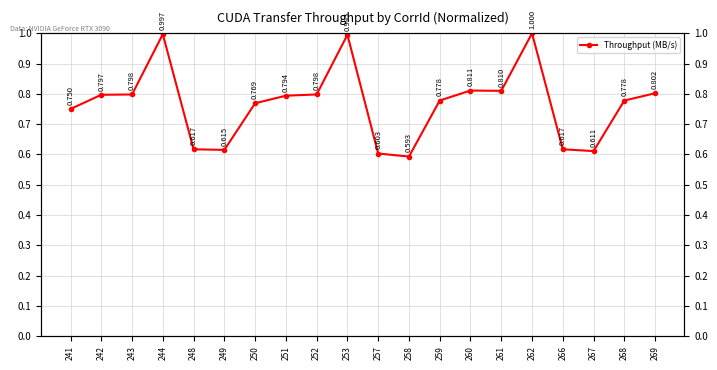

Reading left to right, extract all data points from this chart.

241=0.8	242=0.8	243=0.8	244=1.0	248=0.6	249=0.6	250=0.8	251=0.8	252=0.8	253=1.0	257=0.6	258=0.6	259=0.8	260=0.8	261=0.8	262=1.0	266=0.6	267=0.6	268=0.8	269=0.8